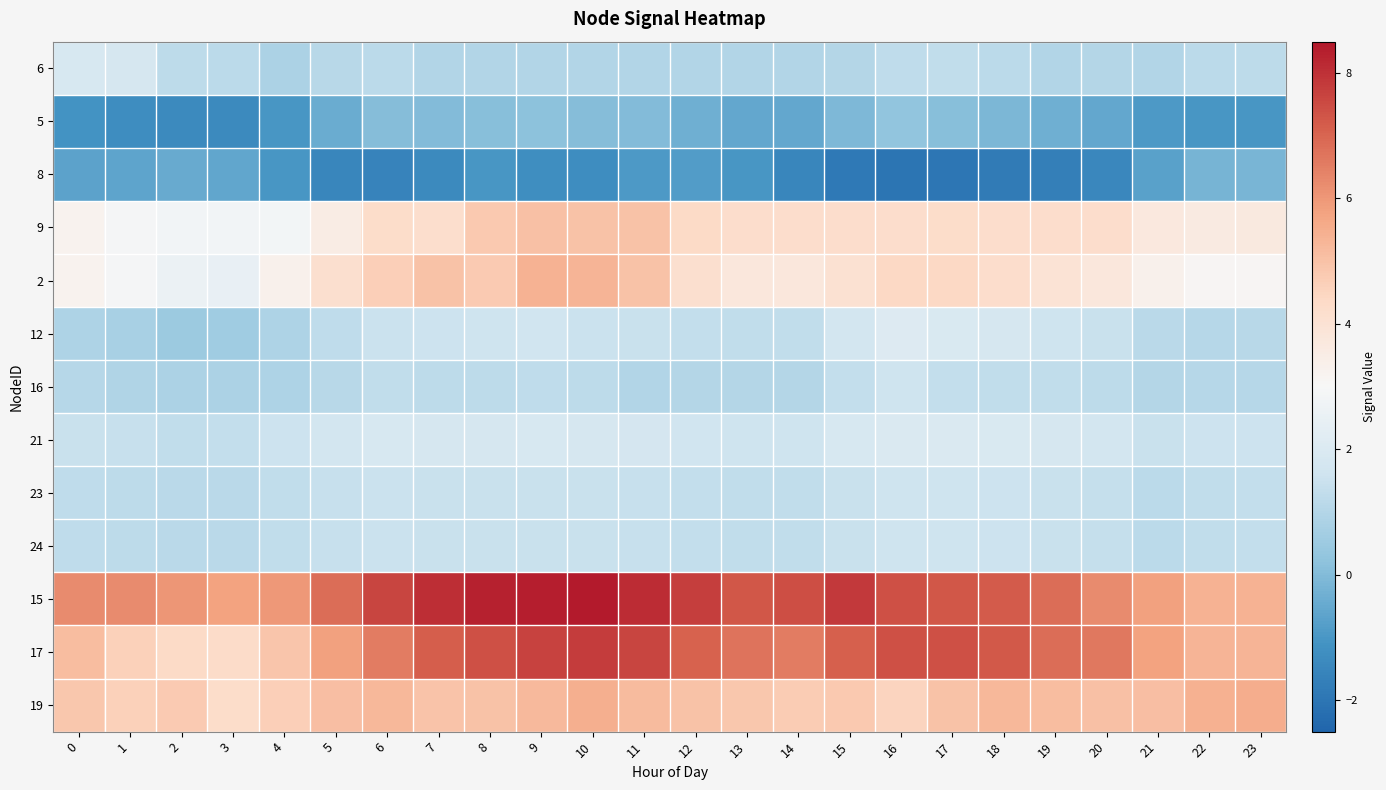

Which has a higher value, 16 or 1?

1